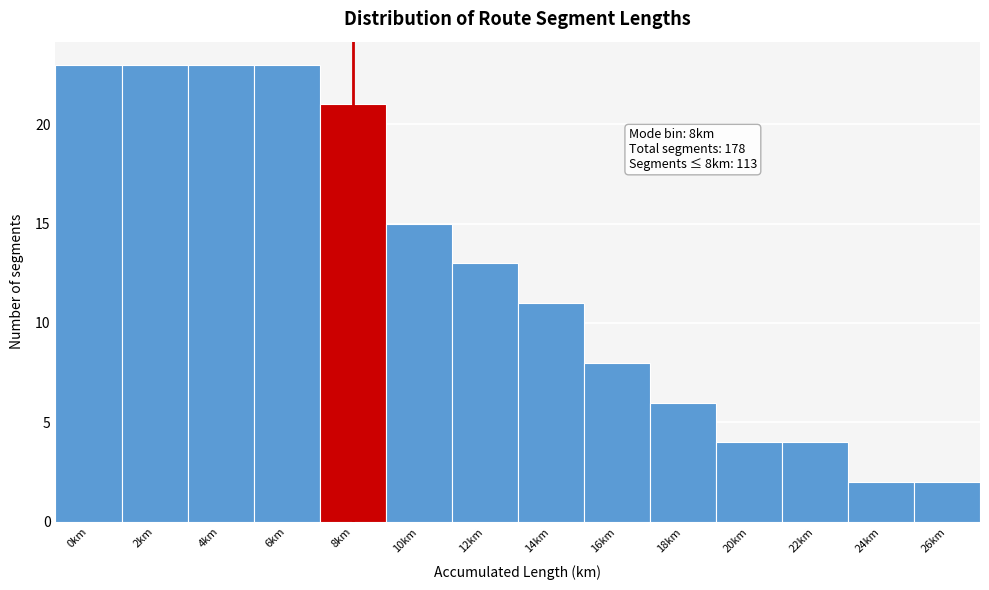

Reading left to right, extract all data points from this chart.

23	23	23	23	21	15	13	11	8	6	4	4	2	2